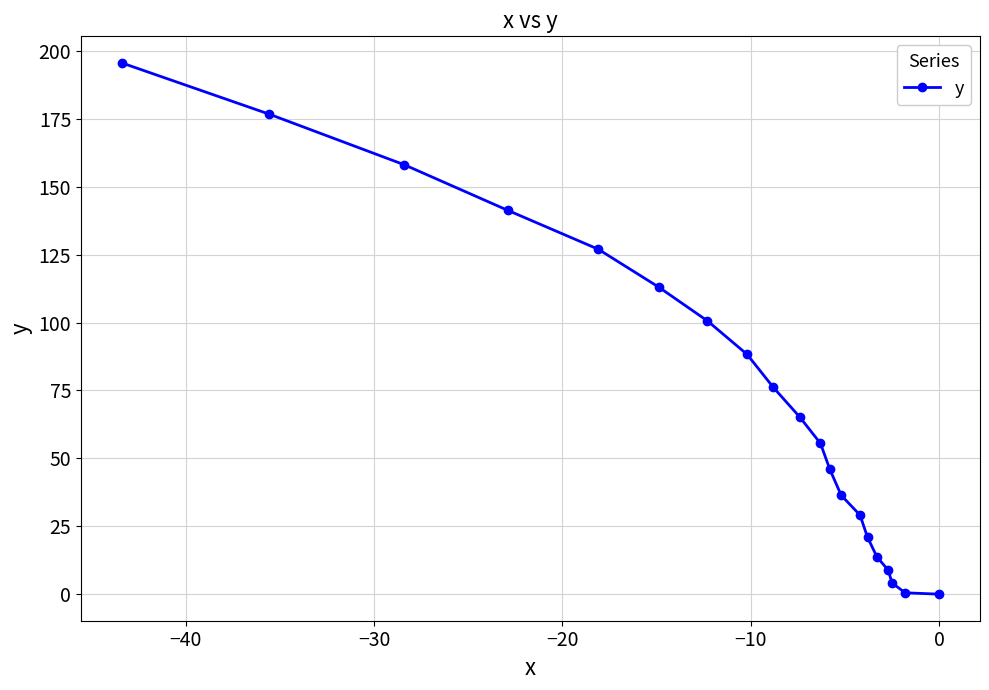

What is the greatest value displayed?

195.6